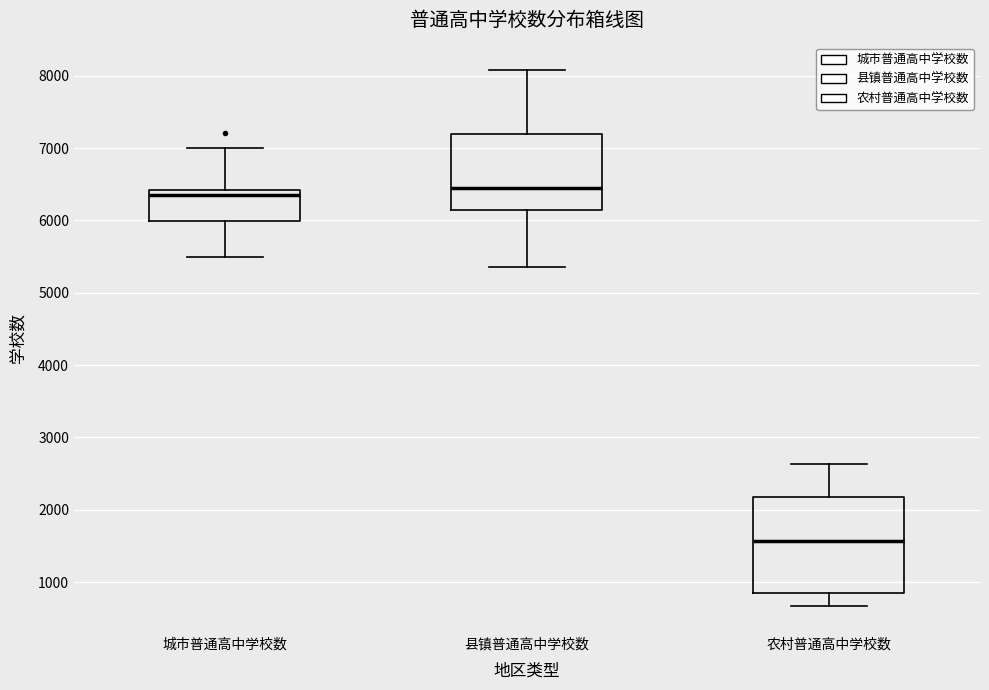

Reading left to right, read every box against the y-axis: the position of its median line, the range the box covers, and the ends of its whiskers. The values are not printed on the chart, so give them approximately, as read against the axis.

城市普通高中学校数: median 6300, box 6000 to 6400, whiskers 5500 to 7000
县镇普通高中学校数: median 6500, box 6100 to 7200, whiskers 5400 to 8100
农村普通高中学校数: median 1600, box 800 to 2200, whiskers 700 to 2600